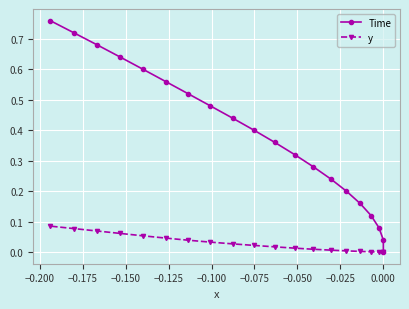

Which series has the largest total across all categories?

Time